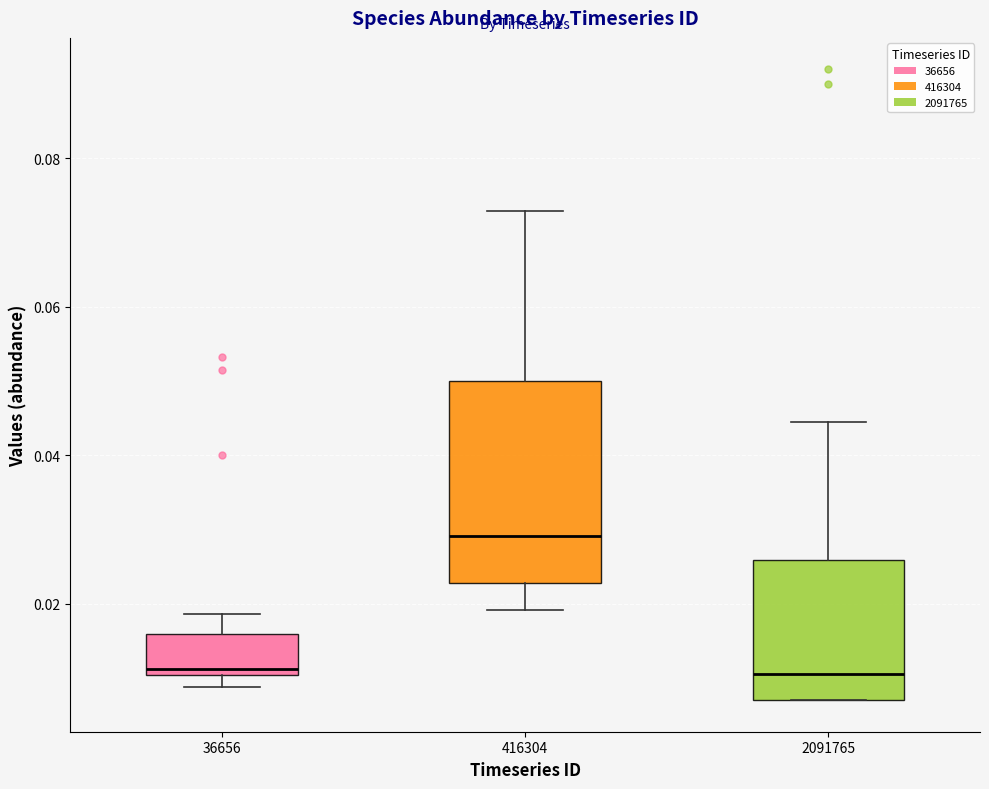

Comparing the boxes themselves (not the whiskers), which one is the tallest?

416304